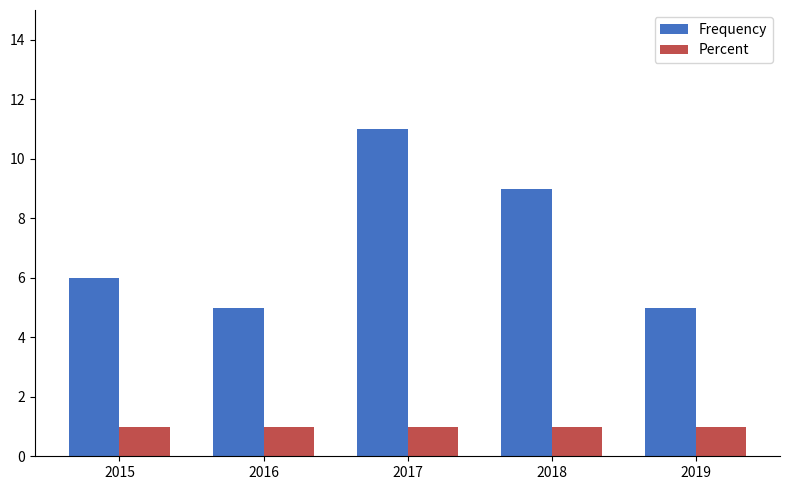

Which series has the widest spread of values?

Frequency